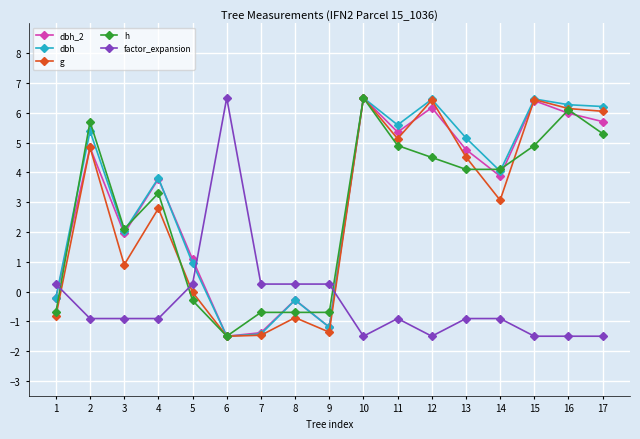

Which series has the largest total across all categories?

dbh